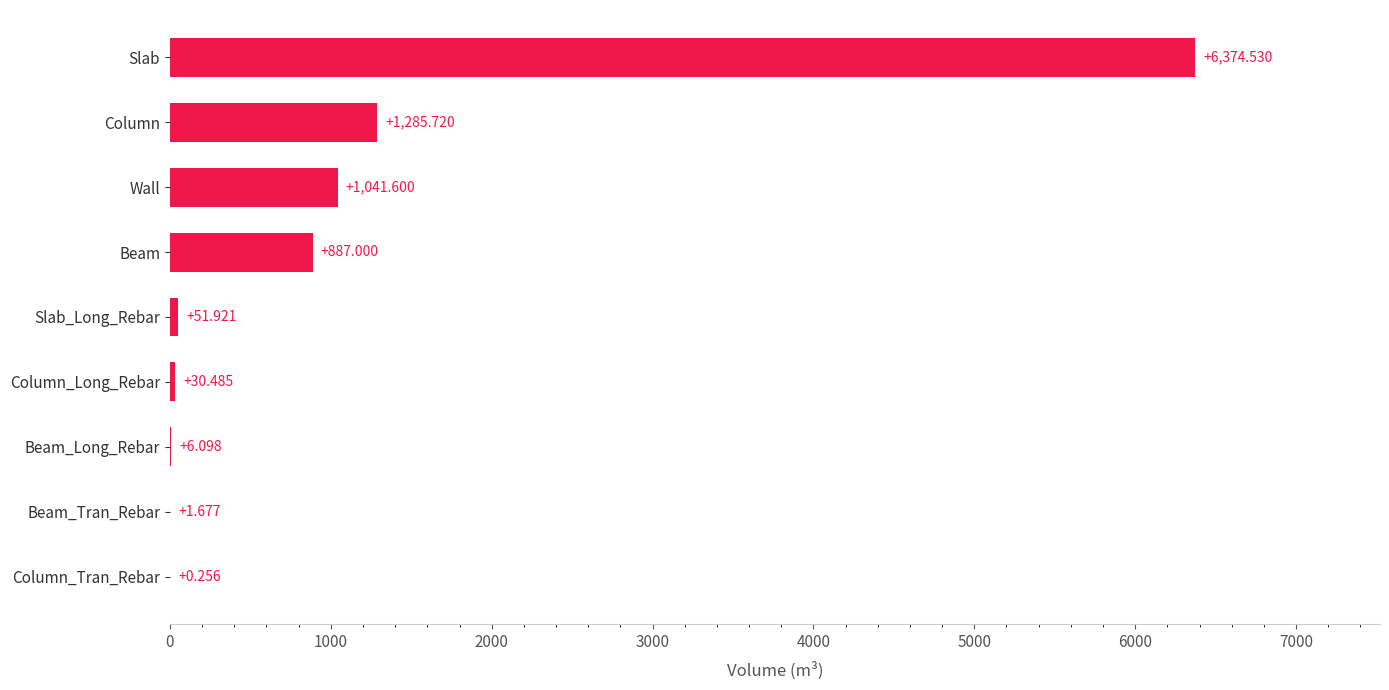

At which category does the chart reach its peak across all series?

Slab